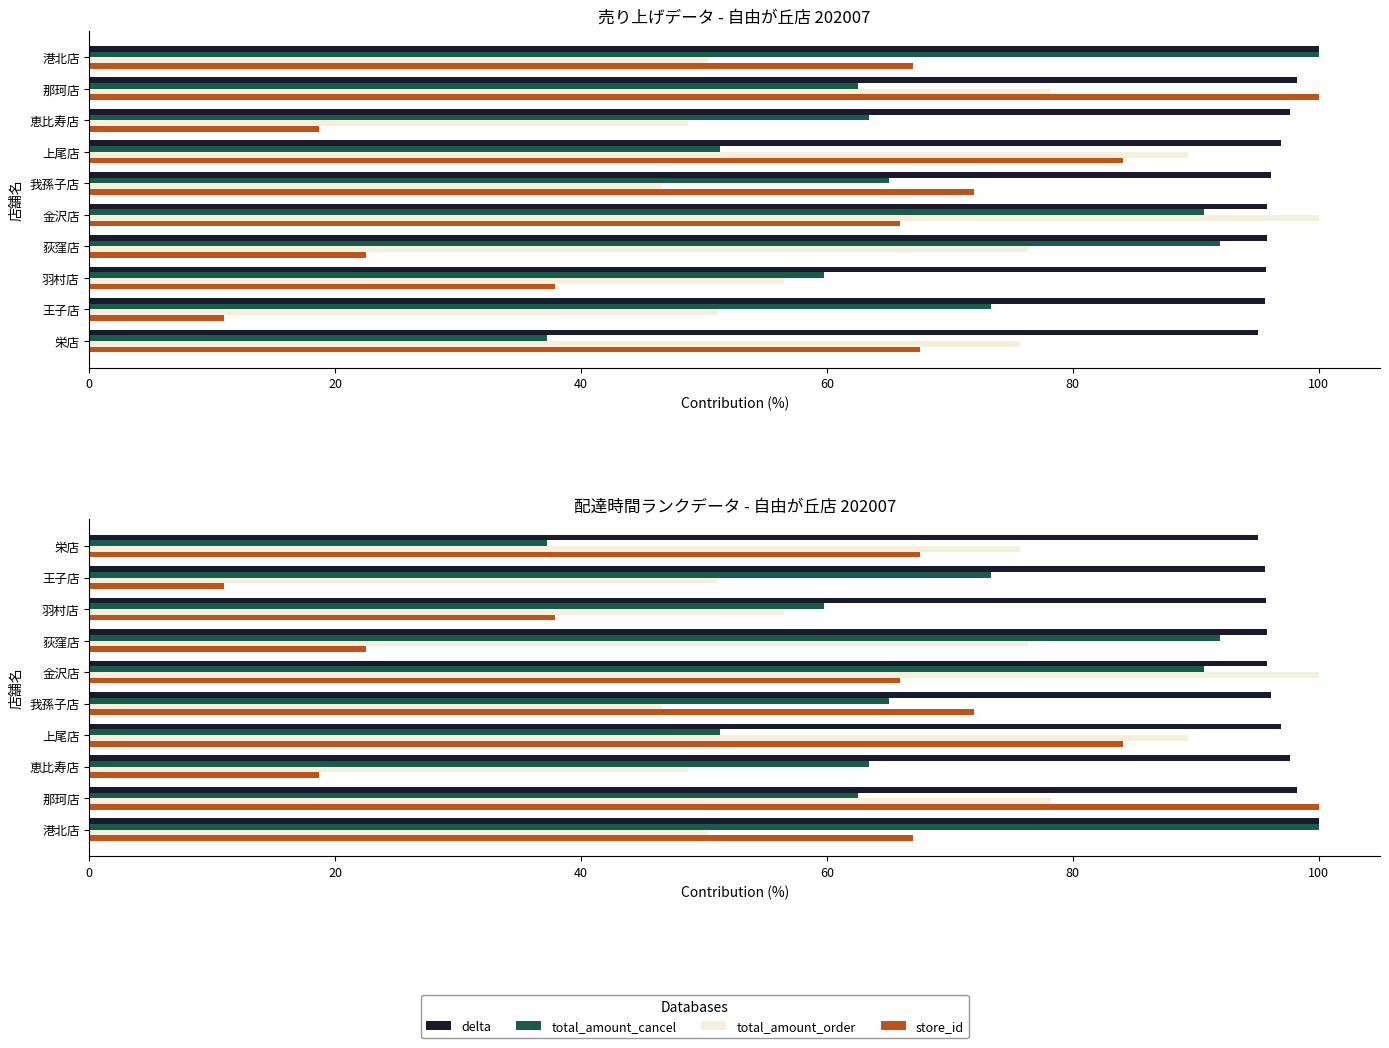

What are all the series names shown in the legend?

delta, total_amount_cancel, total_amount_order, store_id